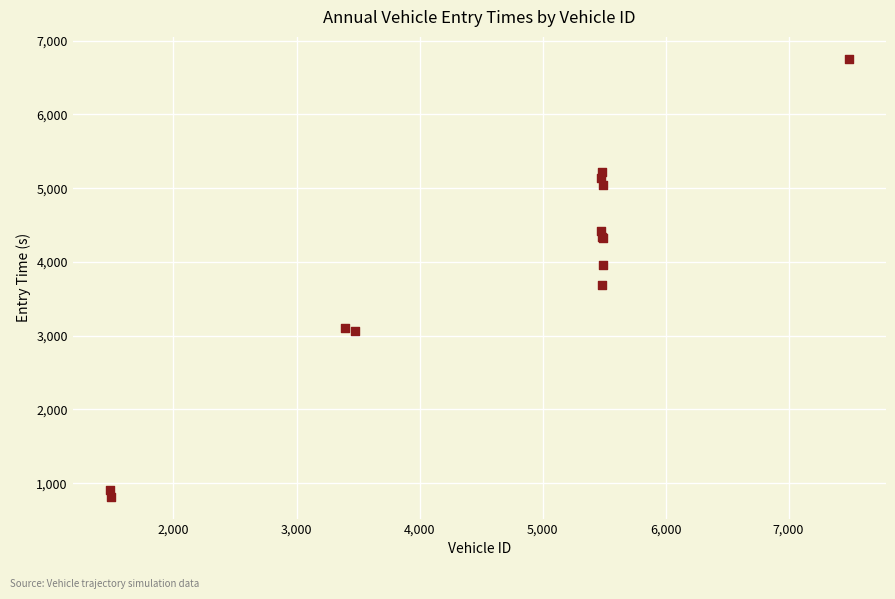

What Y value in the scatter plot is closest to 3786?

3693.8